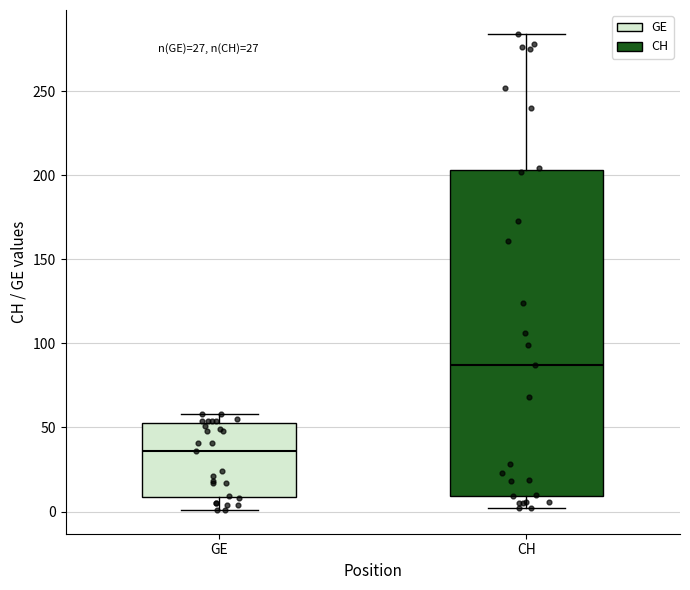

Which box has the highest median line?

CH